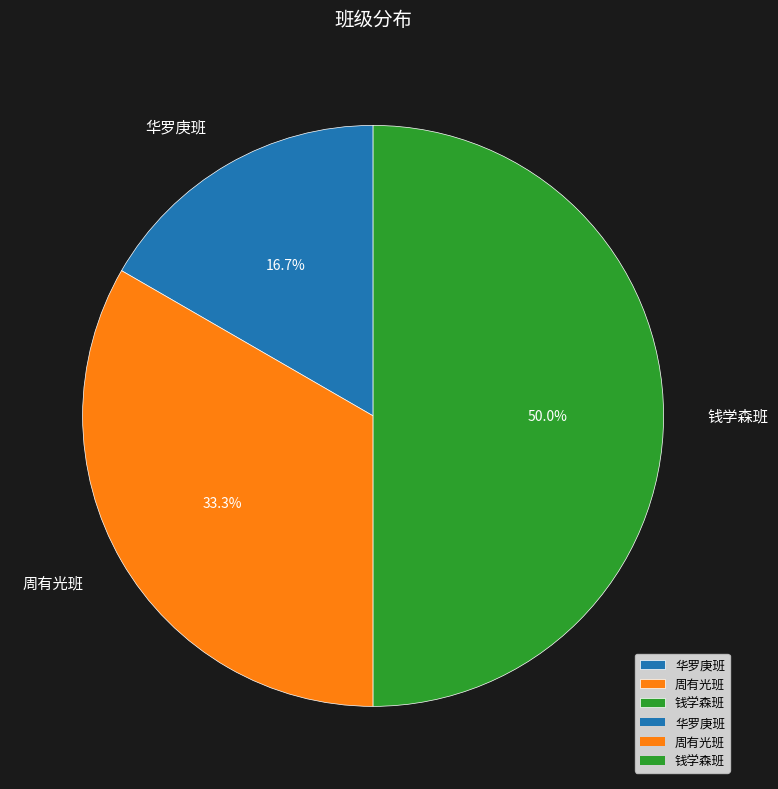

Is it true that 华罗庚班 is 10% of the pie?

False